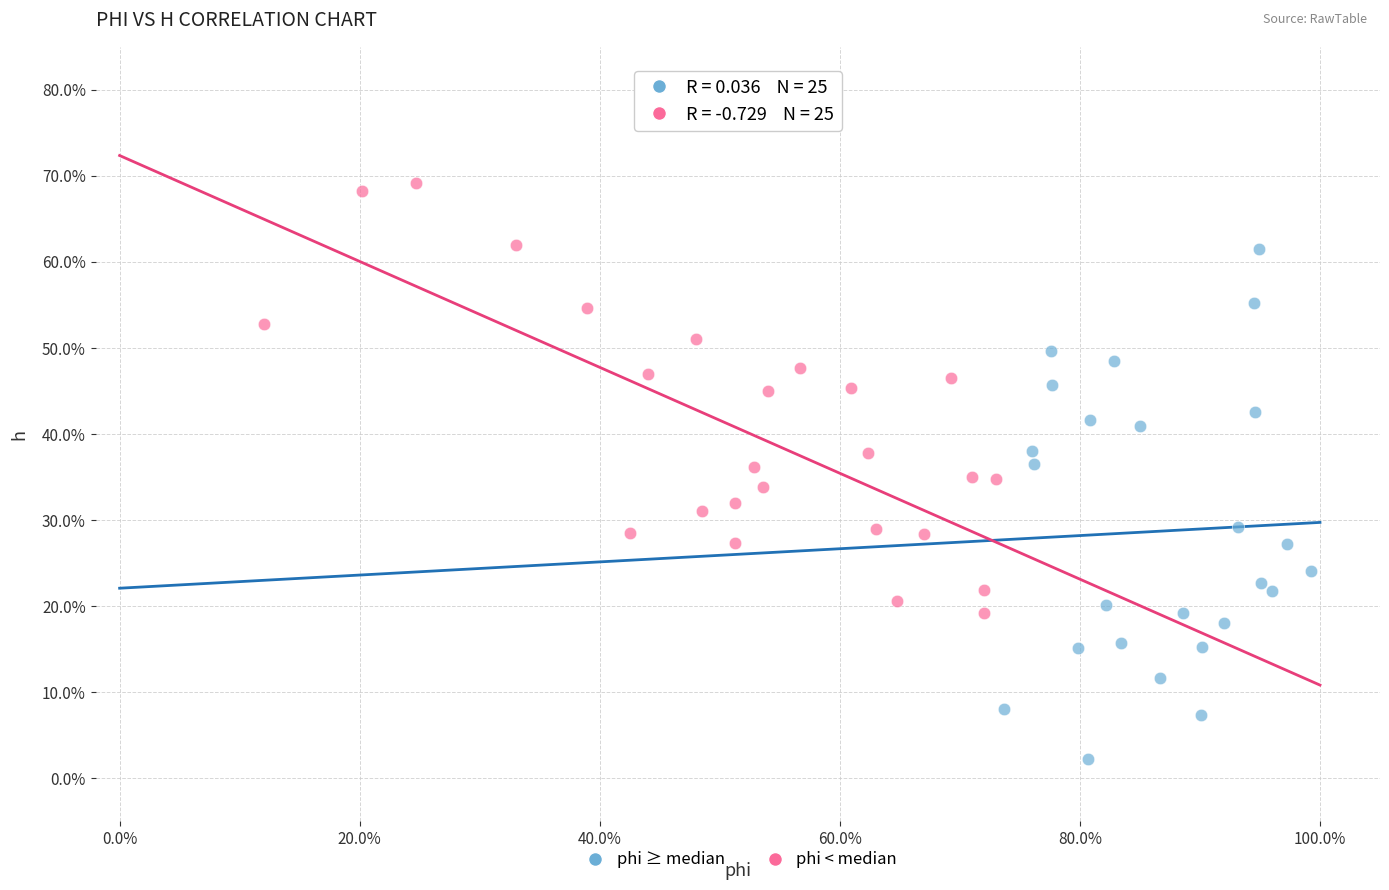

Which series has the largest Y range (max minus min)?

phi ≥ median